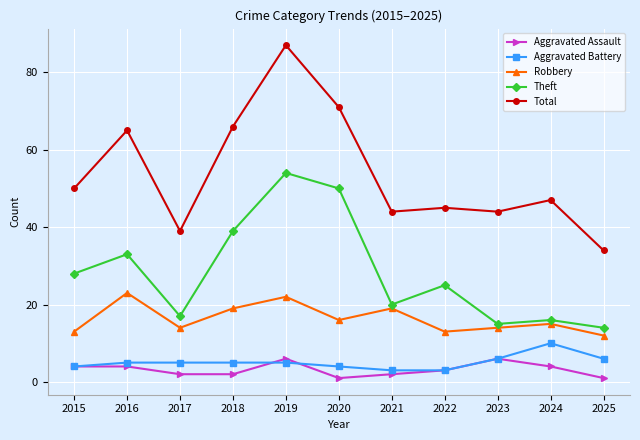

Reading left to right, what are all the values shown in this chart?

Aggravated Assault: 4	4	2	2	6	1	2	3	6	4	1
Aggravated Battery: 4	5	5	5	5	4	3	3	6	10	6
Robbery: 13	23	14	19	22	16	19	13	14	15	12
Theft: 28	33	17	39	54	50	20	25	15	16	14
Total: 50	65	39	66	87	71	44	45	44	47	34